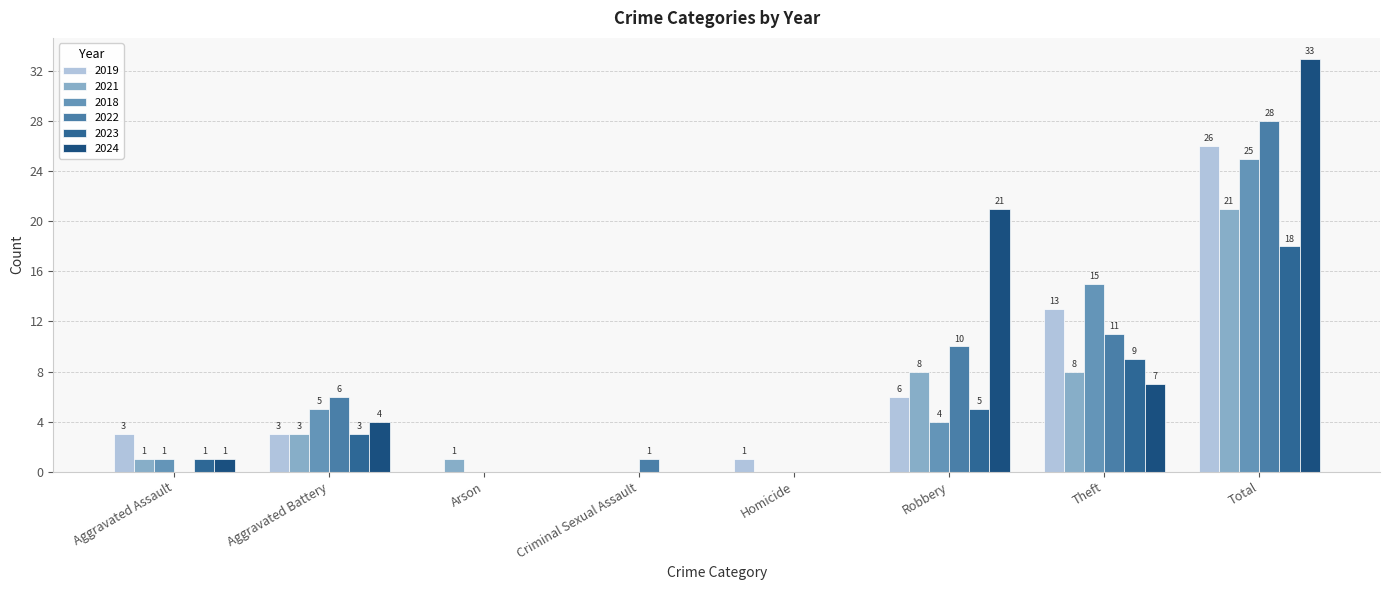

Which series has the largest total across all categories?

2024